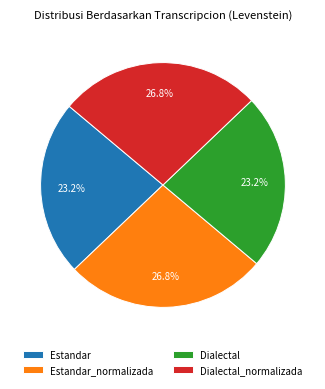

Does any single category account for the majority?

No